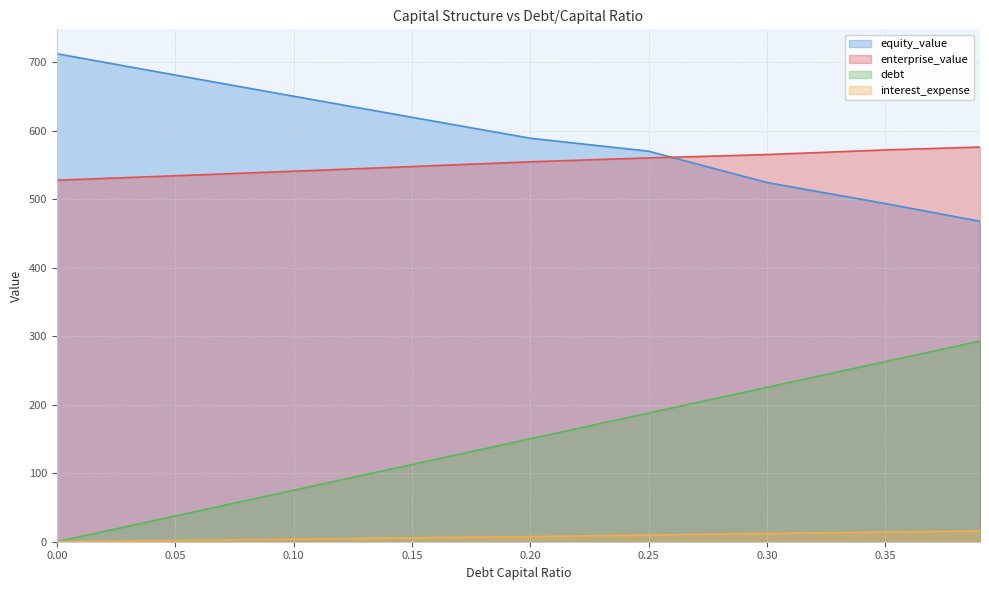

True or false: interest_expense and enterprise_value intersect in this chart.

False